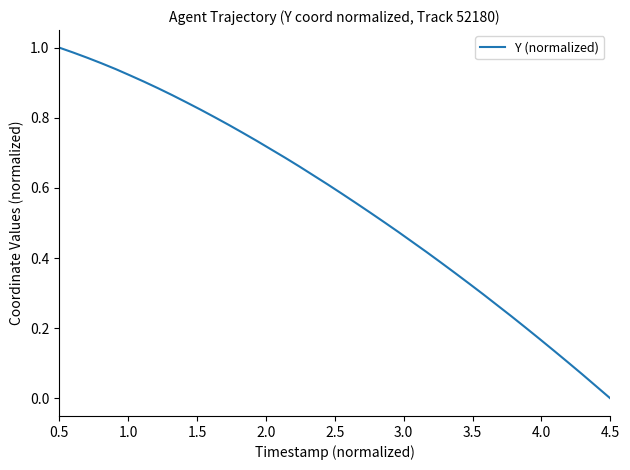

How many values are above zero?

39